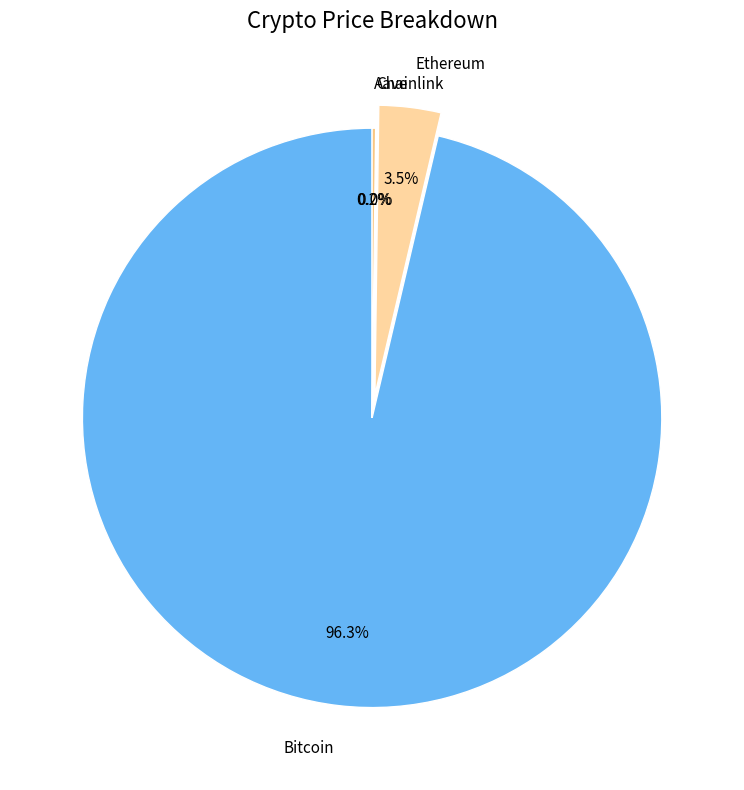

What is the majority slice?

Bitcoin